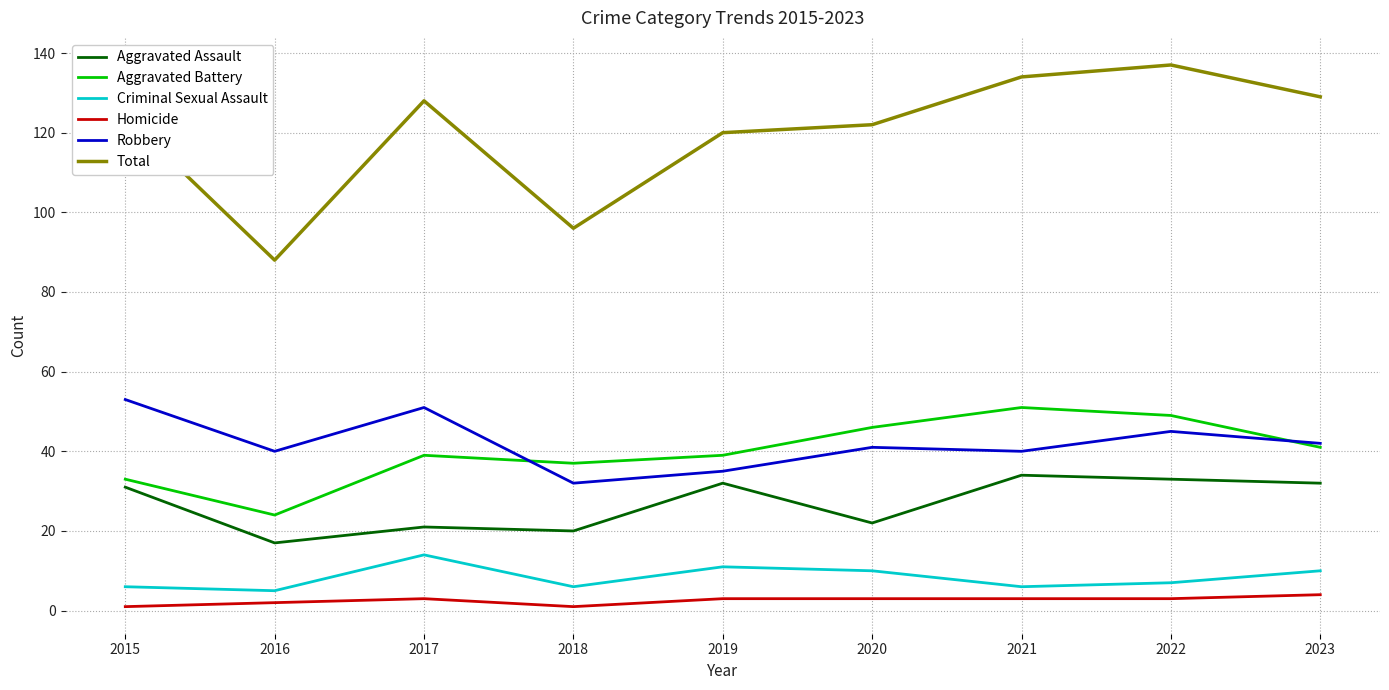

Which series has the widest spread of values?

Total